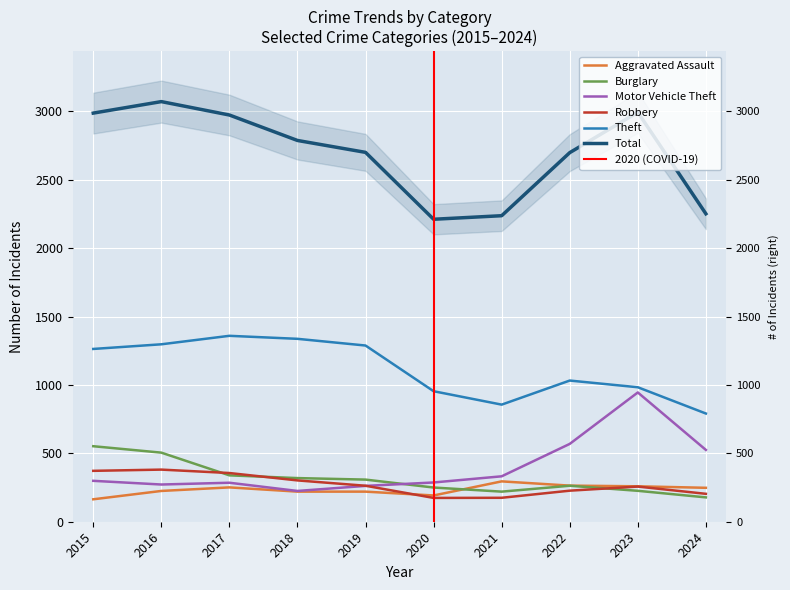

How many data points in Burglary are less than 308?

5